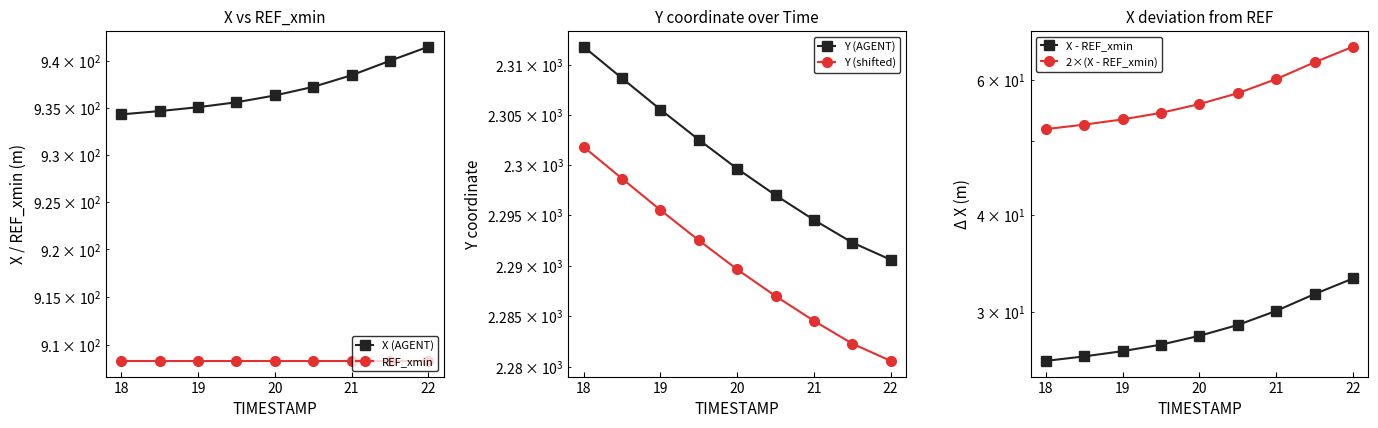

Reading left to right, transcribe all the data shown in this chart.

X (AGENT): 934.3	934.6	935.0	935.6	936.3	937.2	938.4	940.0	941.5
REF_xmin: 908.4	908.4	908.4	908.4	908.4	908.4	908.4	908.4	908.4
Y (AGENT): 2311.8	2308.6	2305.5	2302.5	2299.6	2297.0	2294.5	2292.3	2290.6
Y (shifted): 2301.8	2298.6	2295.5	2292.5	2289.6	2287.0	2284.5	2282.3	2280.6
X - REF_xmin: 25.9	26.2	26.6	27.2	27.9	28.8	30.1	31.6	33.1
2×(X - REF_xmin): 51.8	52.5	53.3	54.3	55.8	57.6	60.1	63.2	66.2